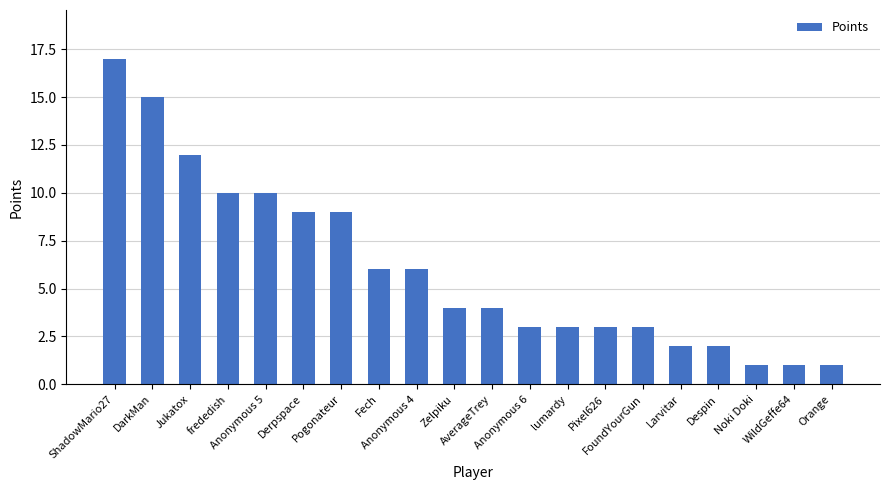

Reading left to right, what are all the values shown in this chart?

17	15	12	10	10	9	9	6	6	4	4	3	3	3	3	2	2	1	1	1